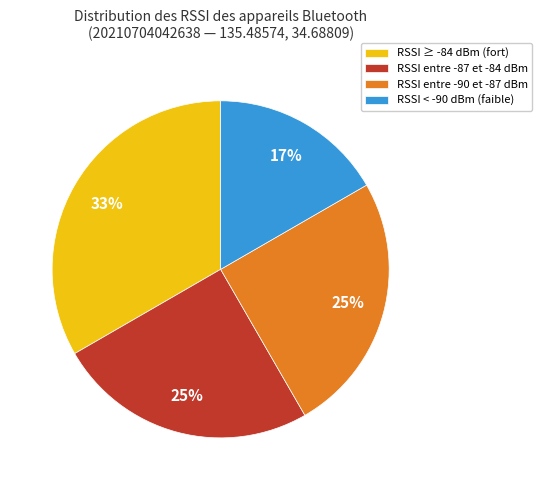

Is the sum of RSSI entre -87 et -84 dBm and RSSI ≥ -84 dBm (fort) greater than half?

Yes